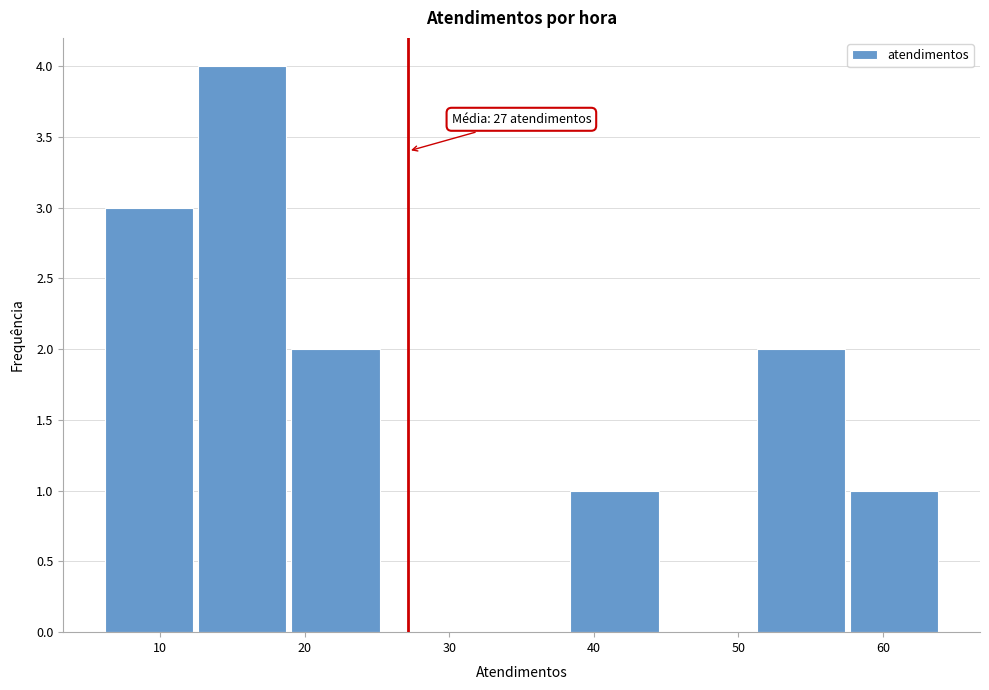

Which range on the x-axis has the tallest bar?

12 to 19